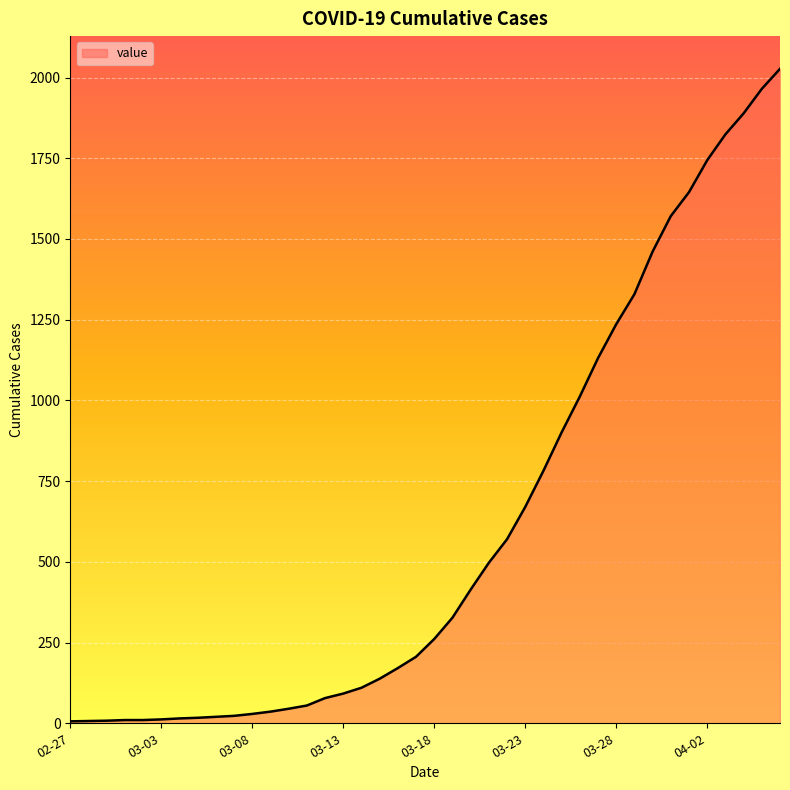

What is the average value?

609